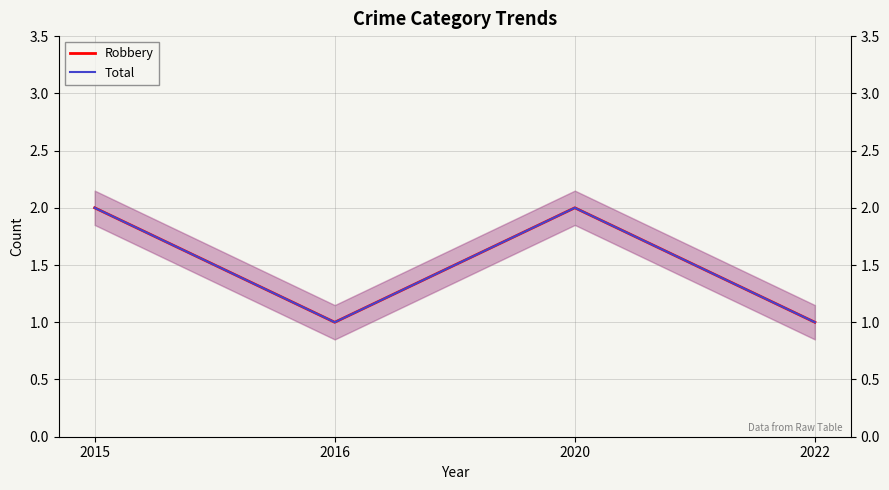

What is the maximum value for Robbery?

2